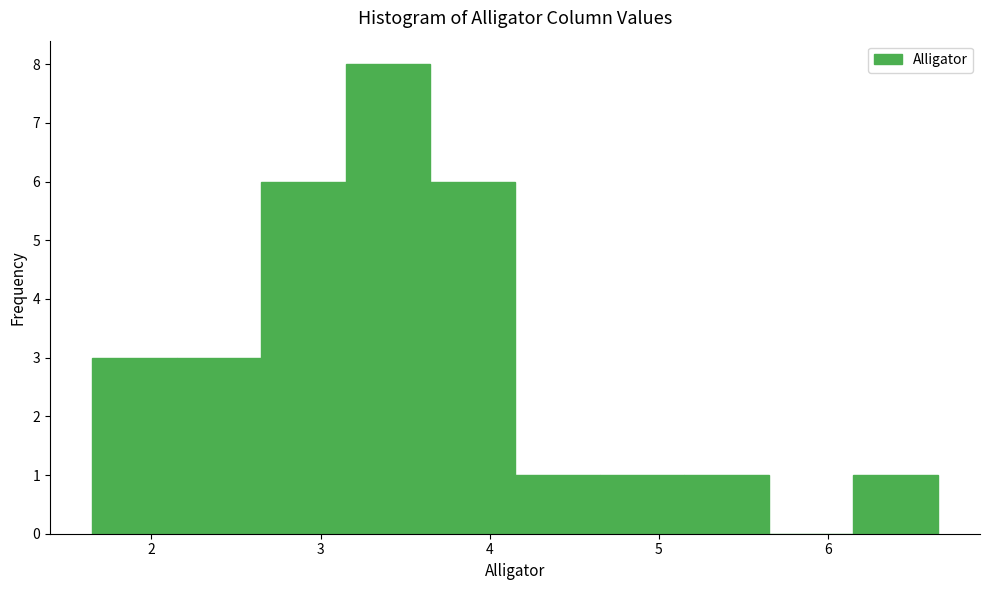

What is the height of the bar covering 2.15 to 2.65 on the x-axis? Neither the bar edges nor the heights are printed on the chart, so give them approximately, as read against the axes.

3